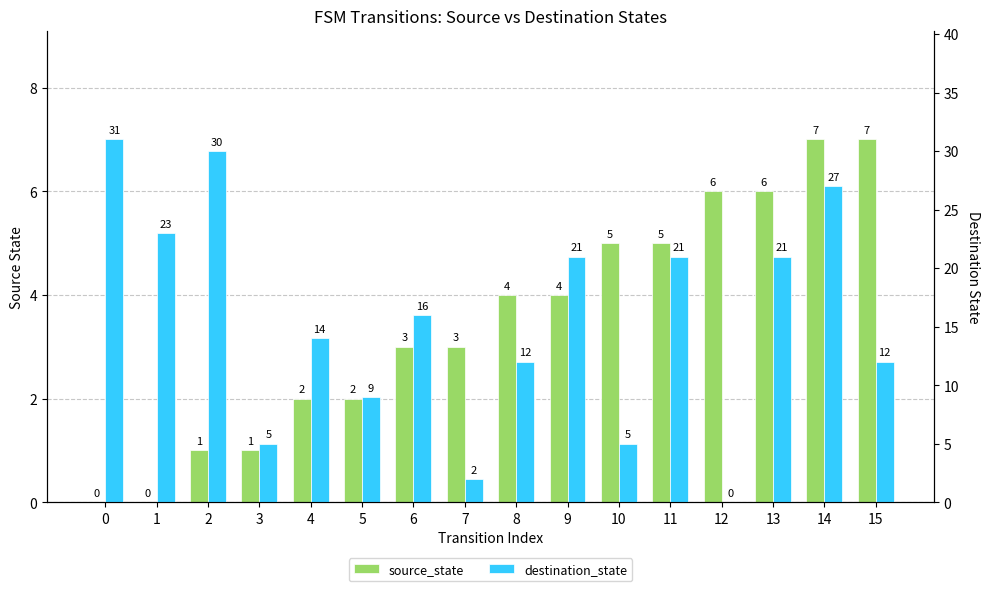

Reading right to left, list all the values displayed in this chart.

source_state: 15=7	14=7	13=6	12=6	11=5	10=5	9=4	8=4	7=3	6=3	5=2	4=2	3=1	2=1	1=0	0=0
destination_state: 15=12	14=27	13=21	12=0	11=21	10=5	9=21	8=12	7=2	6=16	5=9	4=14	3=5	2=30	1=23	0=31